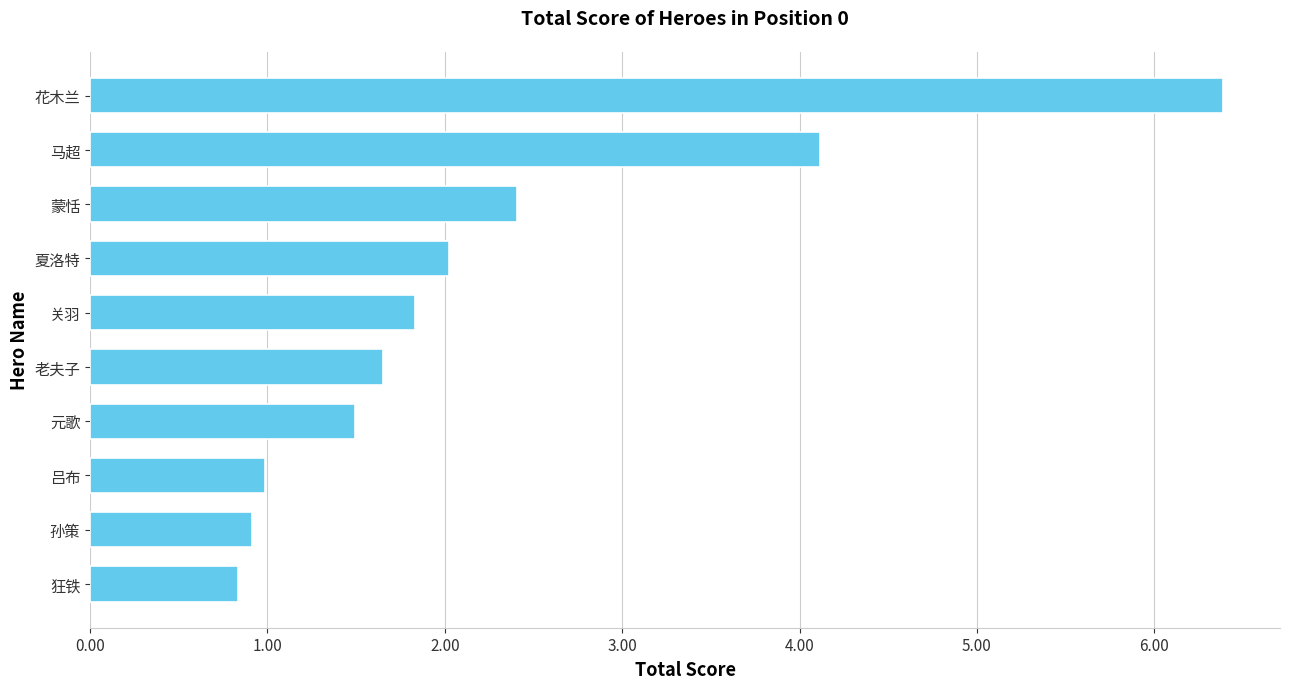

What is the difference between the maximum and minimum values?

5.6